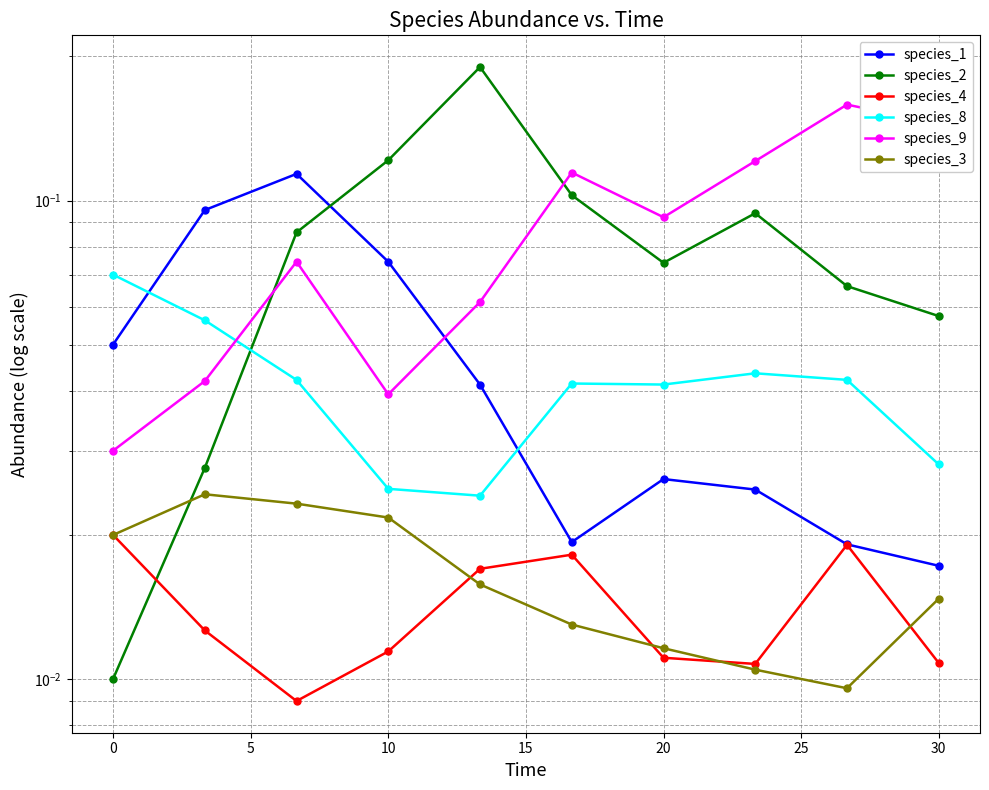

The value of species_3 at 20 is 0.0. True or false?

True